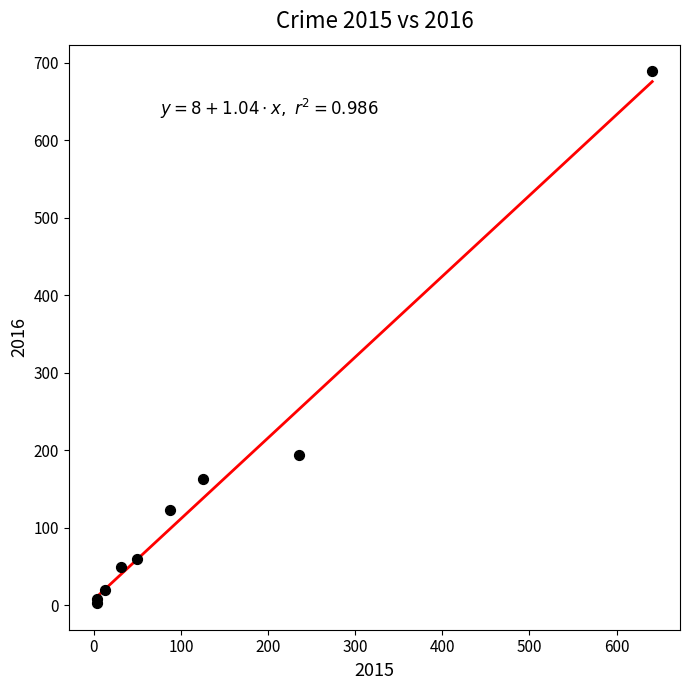

What Y value in the scatter plot is closest to 346?

194